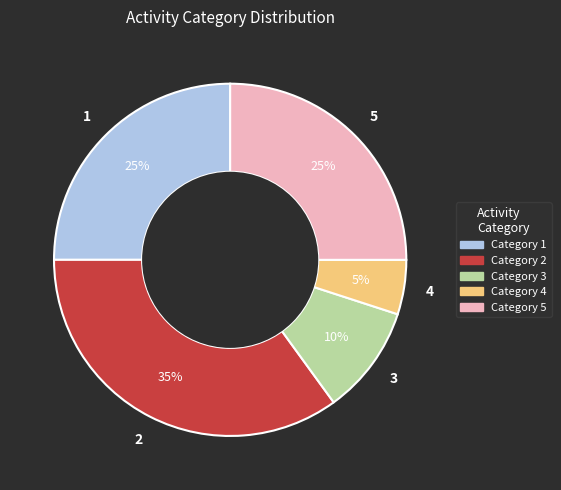

To the nearest percent, what is the difference between the largest and smallest slice percentages?

30%